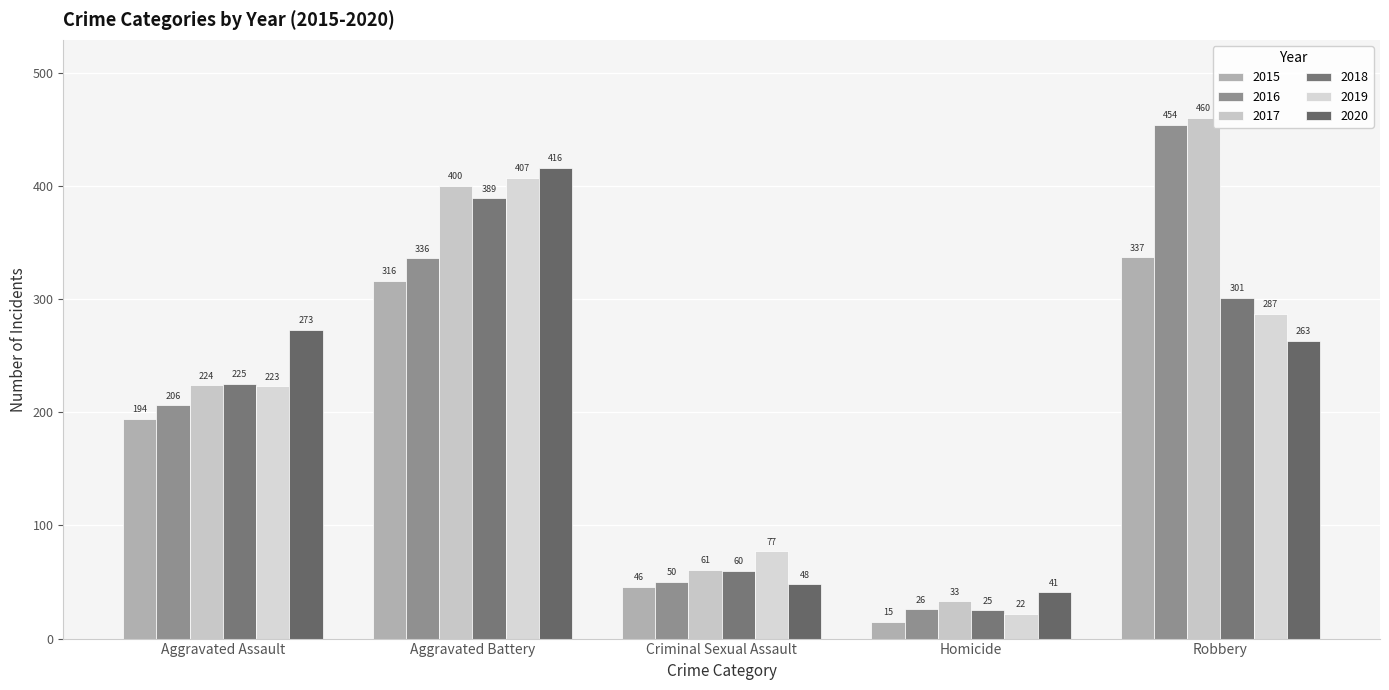

At which label is 2015 closest to 176?

Aggravated Assault